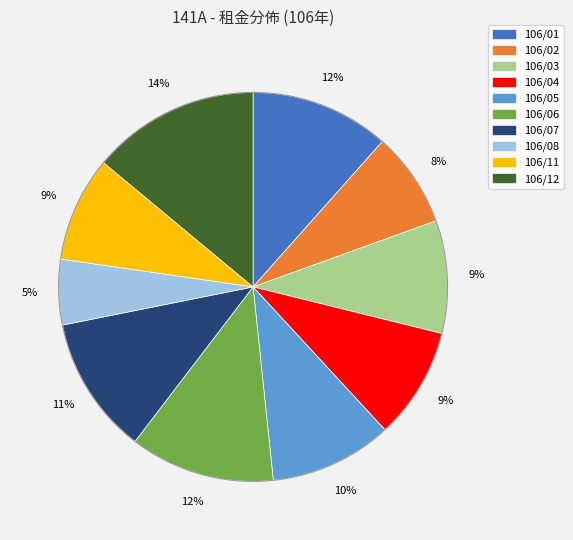

Is it true that 106/01 is 12% of the pie?

True